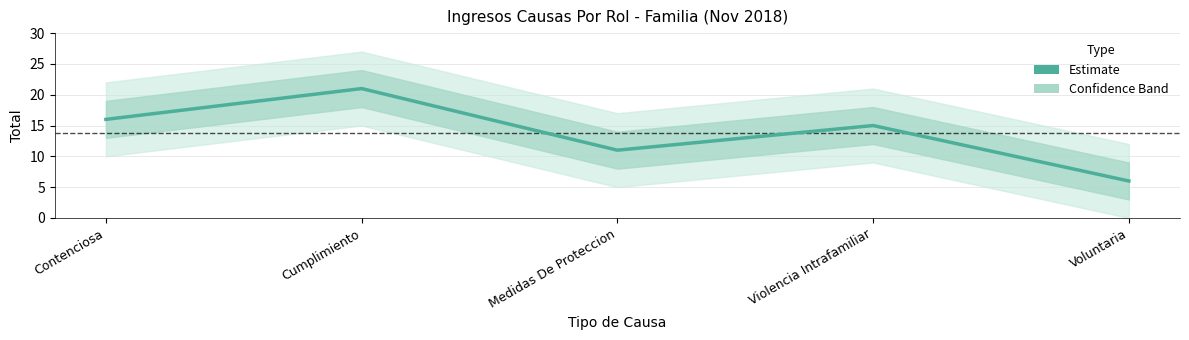

What is the sum of the values at Cumplimiento and Voluntaria?

27